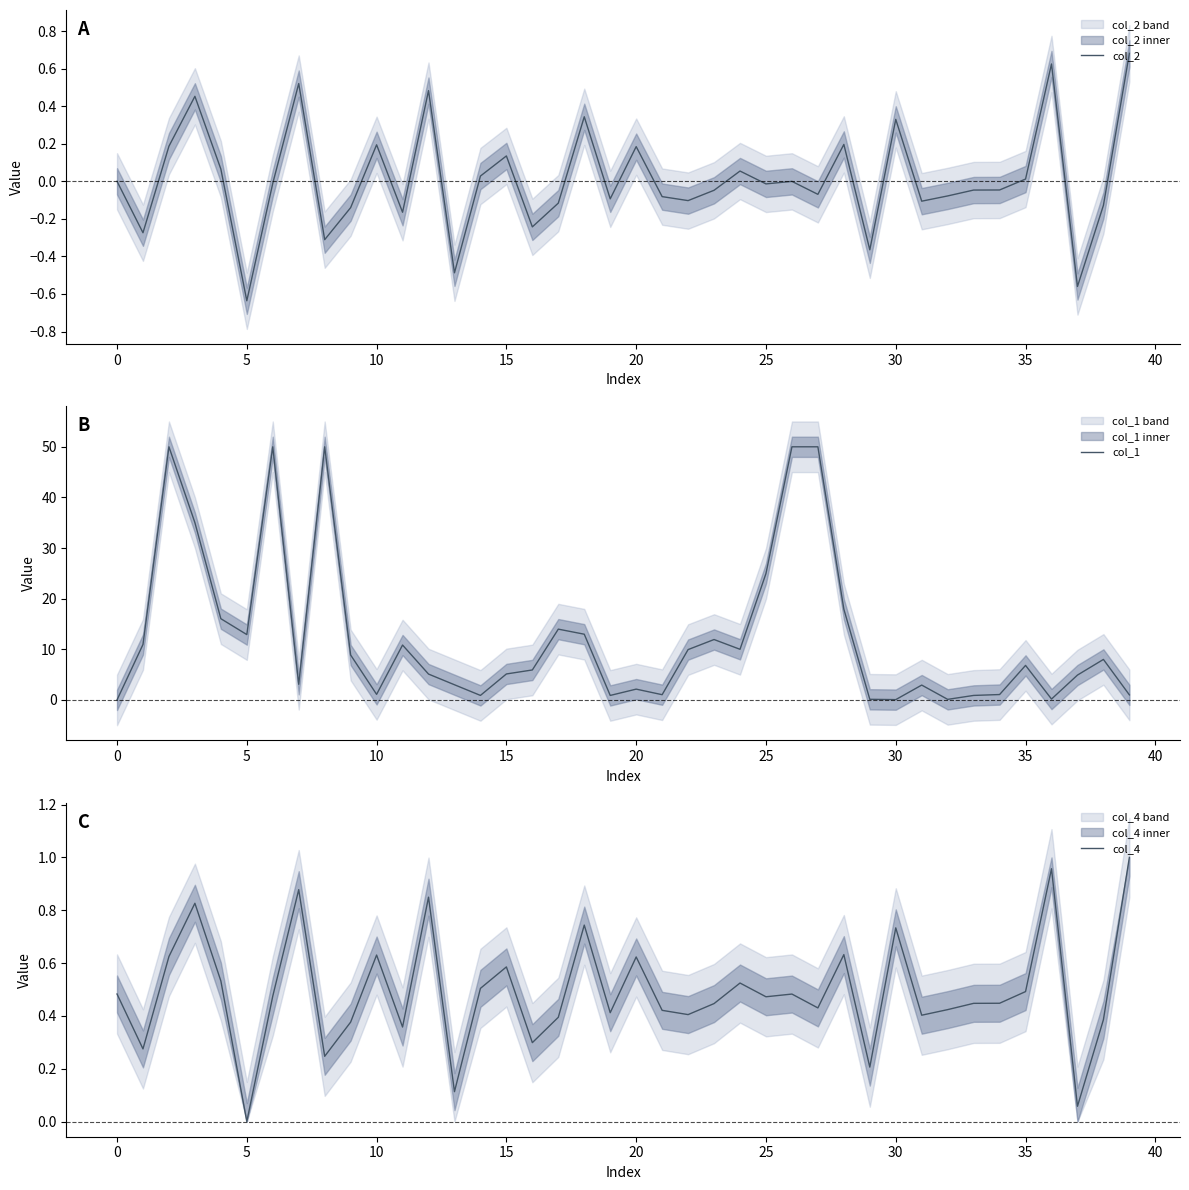

True or false: col_1 has a value of 6.9 at 37.

False